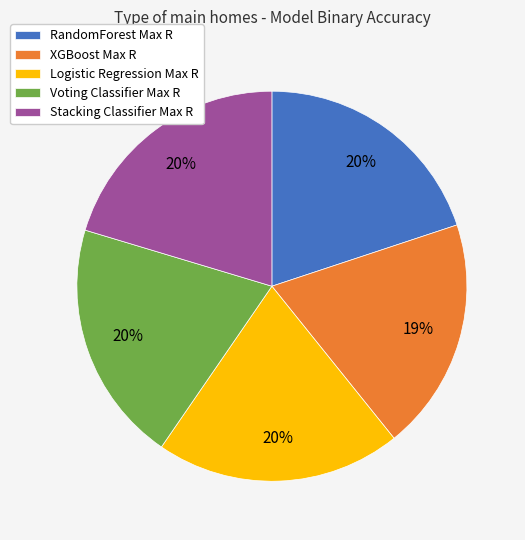

Which has a higher value, XGBoost Max R or RandomForest Max R?

RandomForest Max R